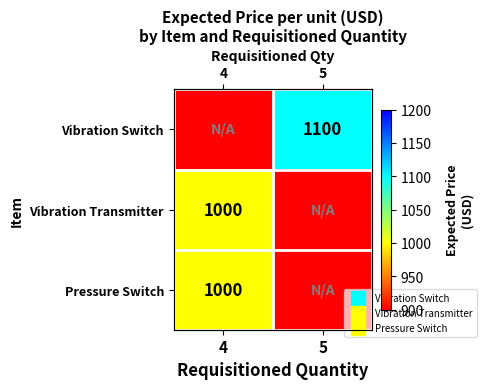

What is the difference between the Vibration Switch values at 5 and 4?

1100